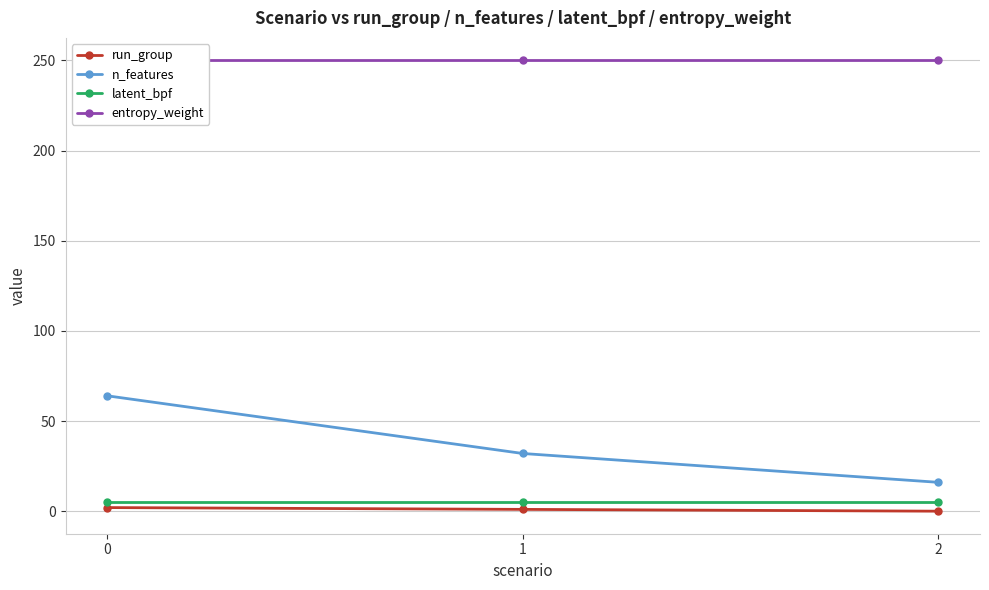

Reading right to left, extract all data points from this chart.

run_group: 0	1	2
n_features: 16	32	64
latent_bpf: 5	5	5
entropy_weight: 250	250	250